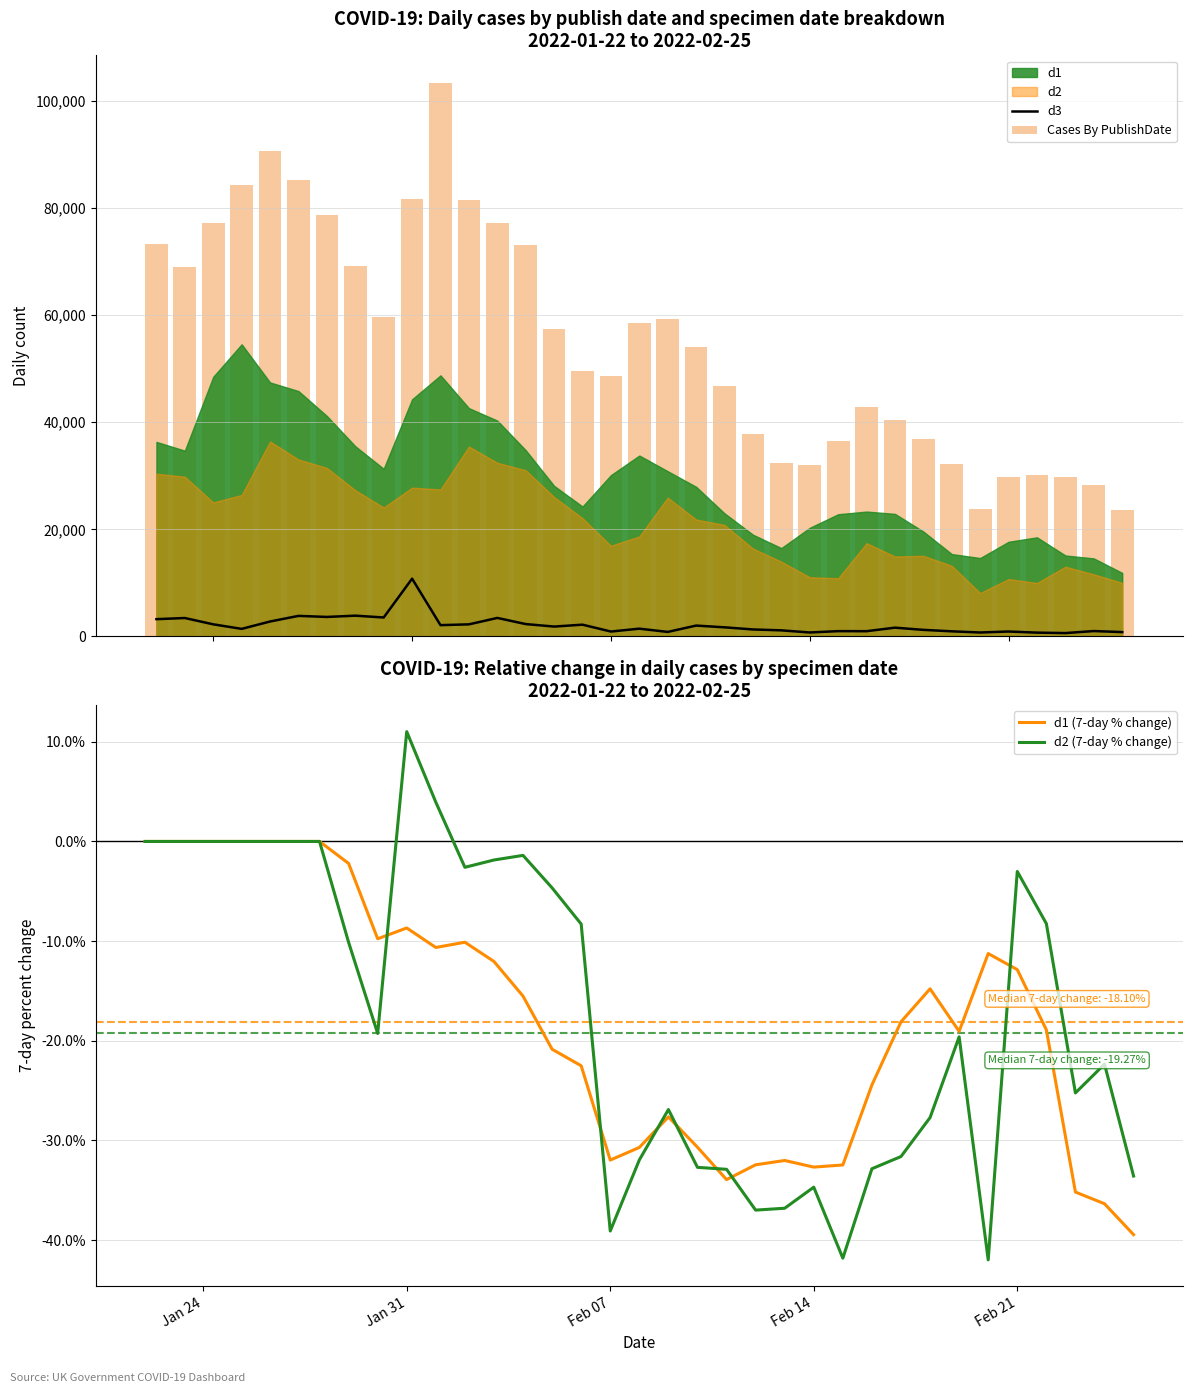

Which category has the highest value in the d2 (7-day % change) series?

Jan 31